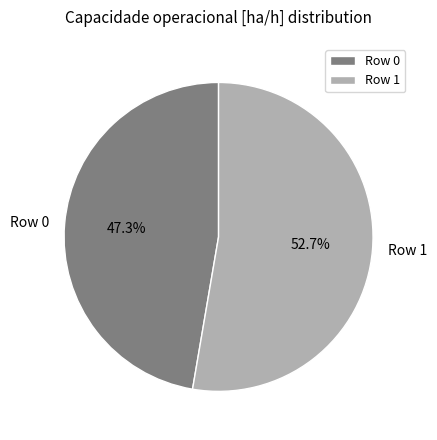

What is the smallest slice in the pie chart?

Row 0